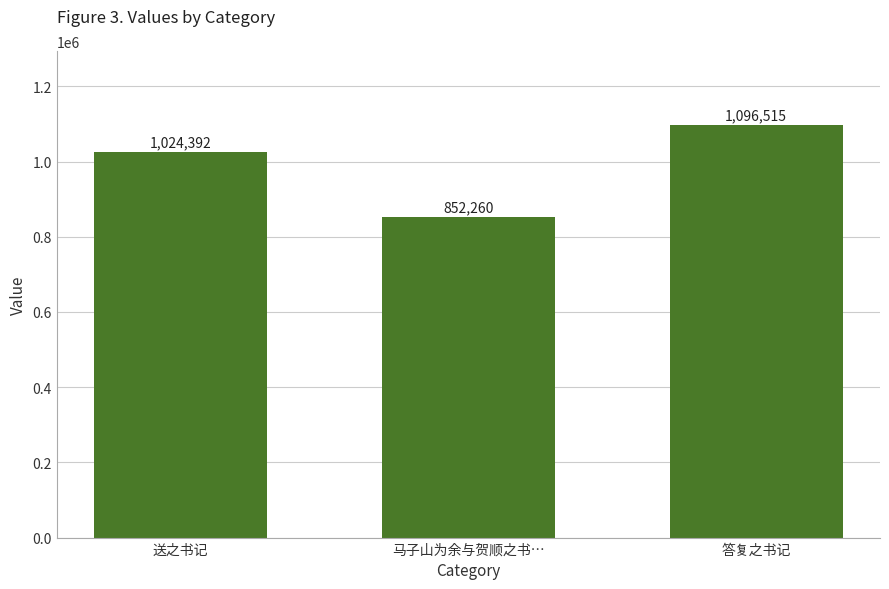

What is the maximum value shown in the chart?

1096515